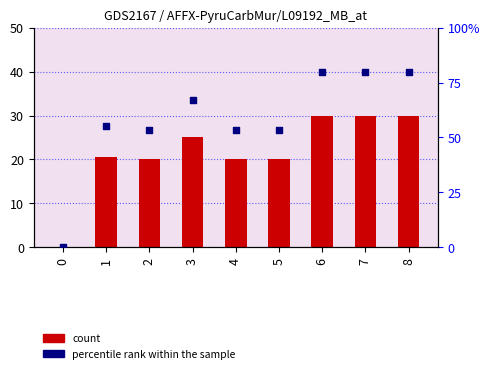

Which series contains the highest Y value?

percentile rank within the sample